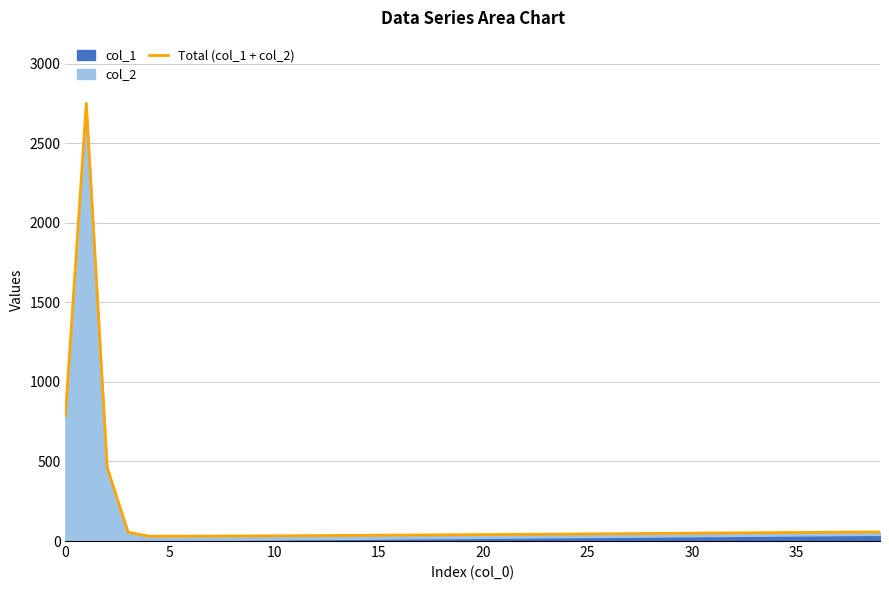

What is the label of the 16th point from the right?

24